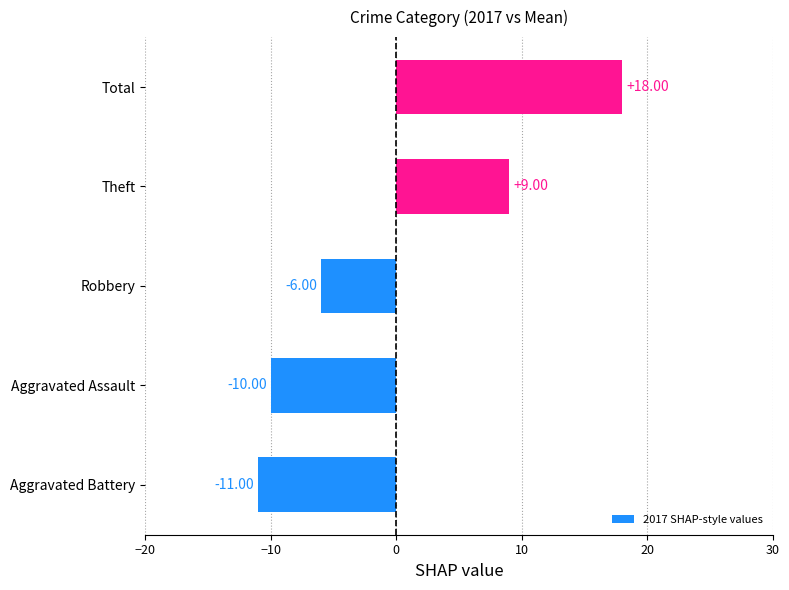

How many distinct data groups are displayed?

1